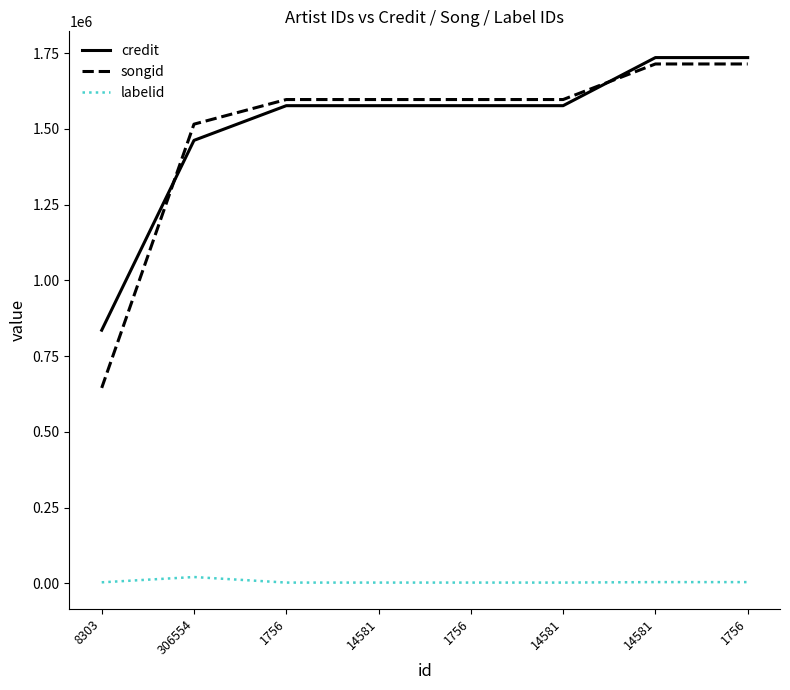

Is this an area chart (filled region under the line)?

No